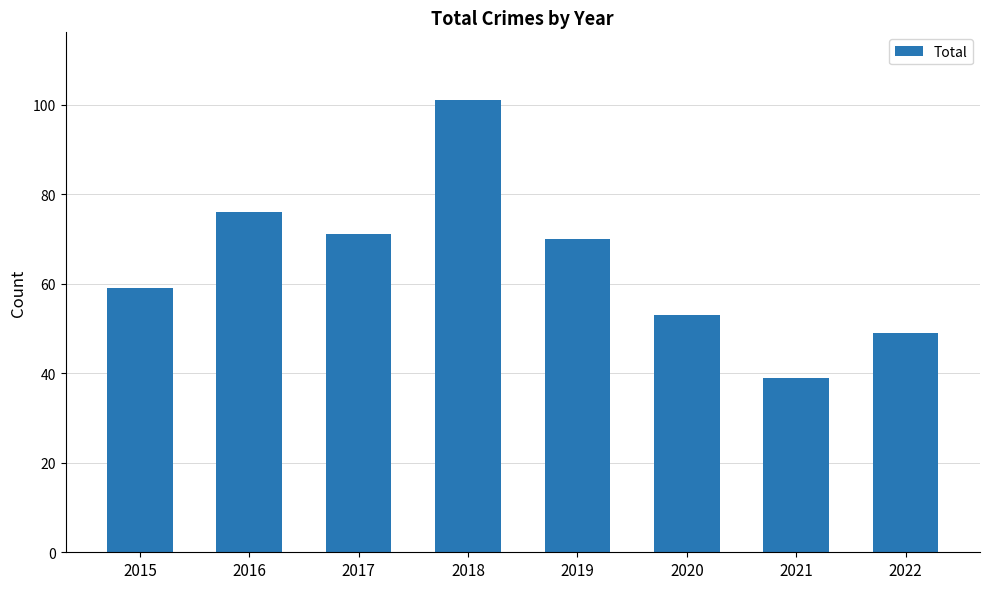

What is the average value?

65